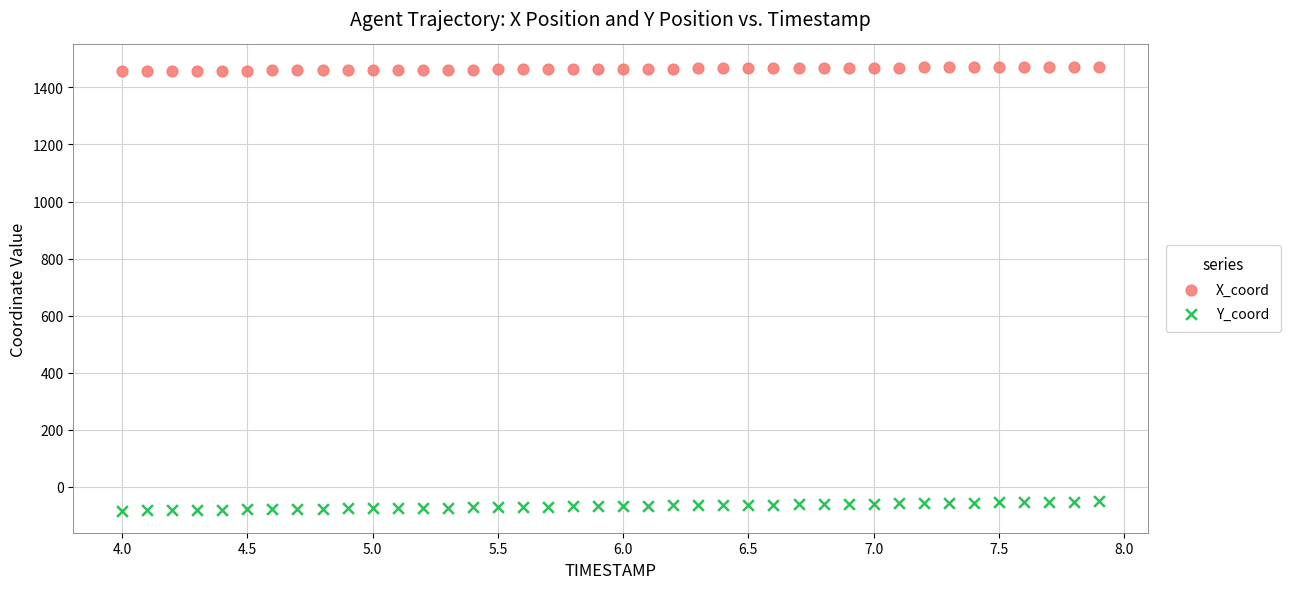

Which series contains the highest Y value?

X_coord